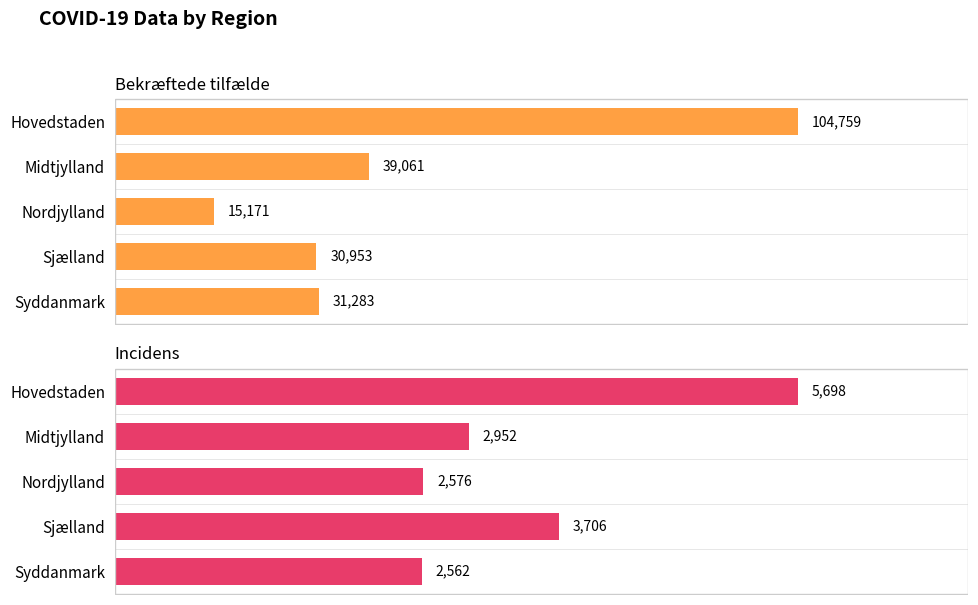

What is the spread (max minus min) of values at Sjælland?

27247